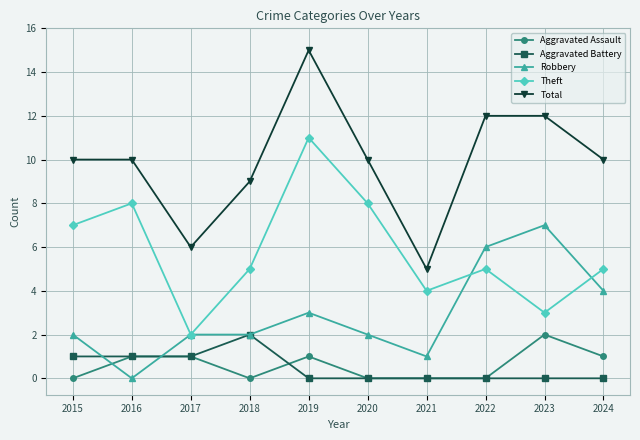

Reading right to left, transcribe all the data shown in this chart.

Aggravated Assault: 1	2	0	0	0	1	0	1	1	0
Aggravated Battery: 0	0	0	0	0	0	2	1	1	1
Robbery: 4	7	6	1	2	3	2	2	0	2
Theft: 5	3	5	4	8	11	5	2	8	7
Total: 10	12	12	5	10	15	9	6	10	10